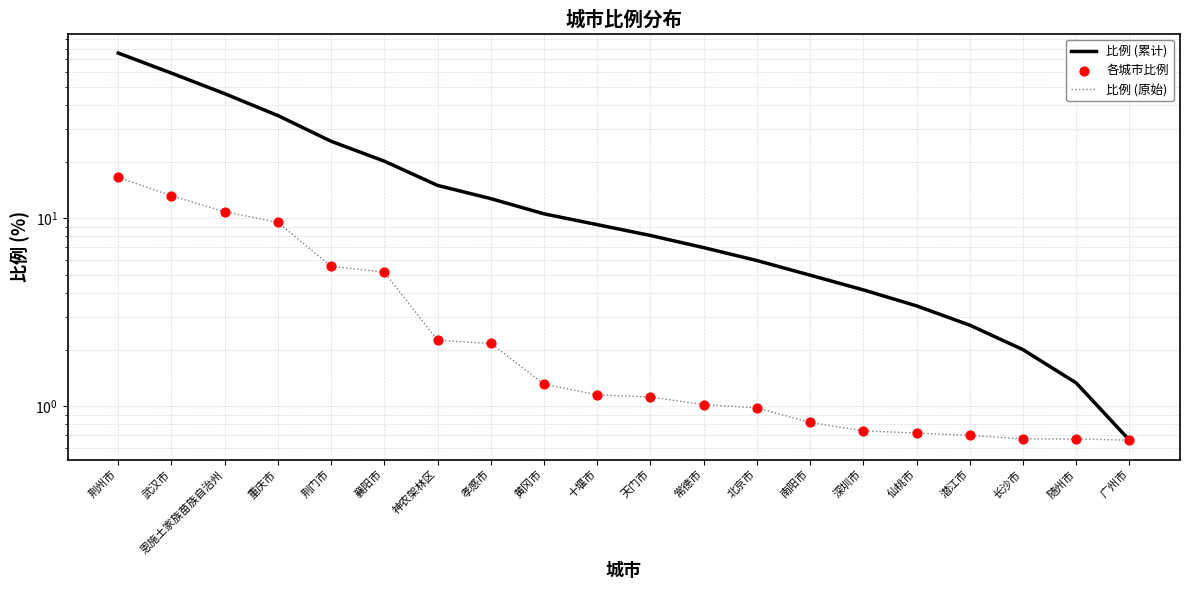

What are all the series names shown in the legend?

比例 (累计), 比例 (原始), 各城市比例